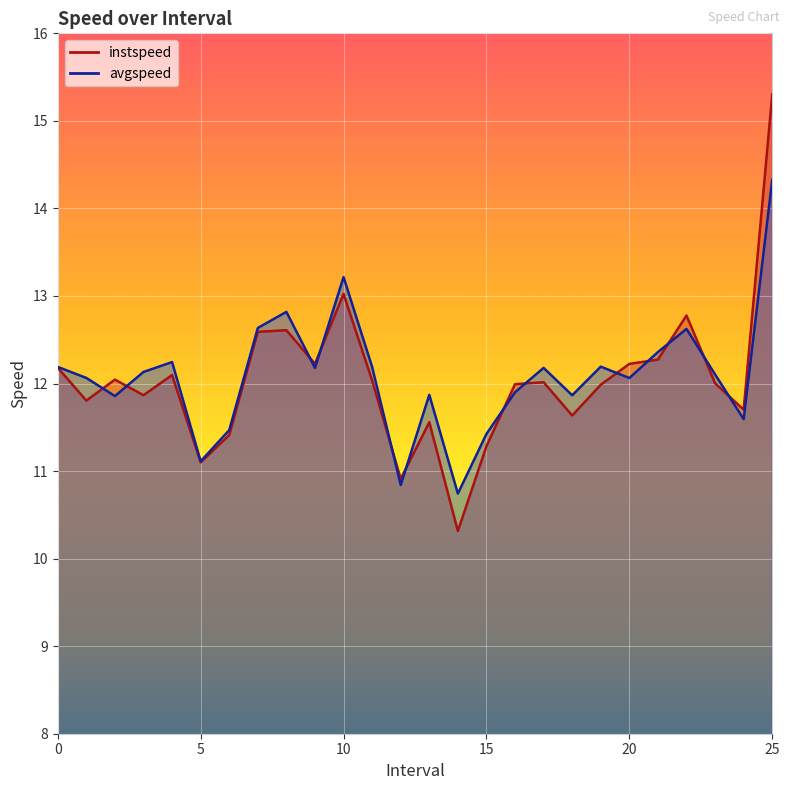

At which label is avgspeed closest to 12?

20.0